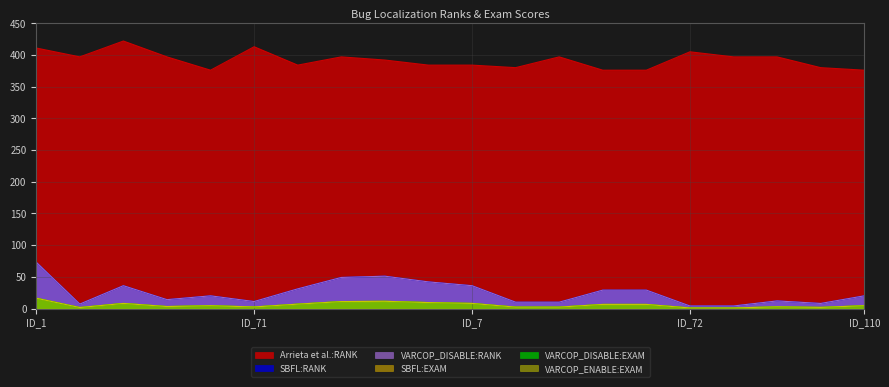

True or false: VARCOP_DISABLE:EXAM has a value of 6.5 at ID_107.

True